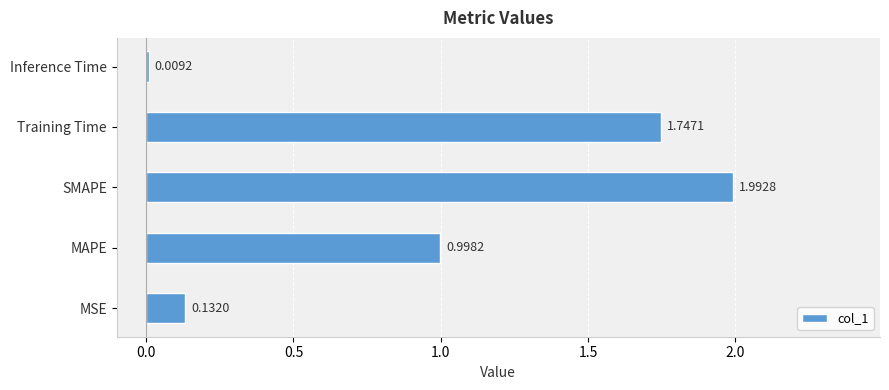

List the labels in order of value, smallest first.

Inference Time, MSE, MAPE, Training Time, SMAPE